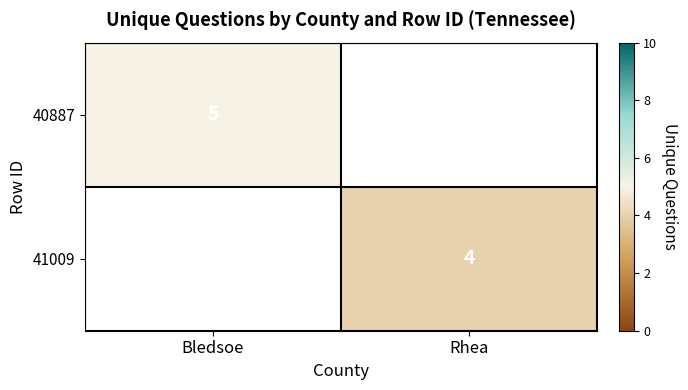

Which label corresponds to the smallest value in the chart?

Rhea